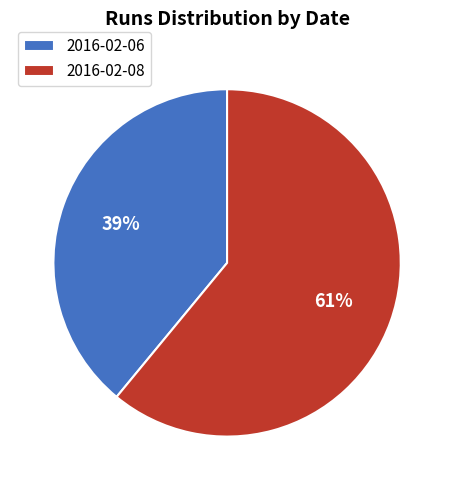

To the nearest percent, what is the difference between the largest and smallest slice percentages?

22%